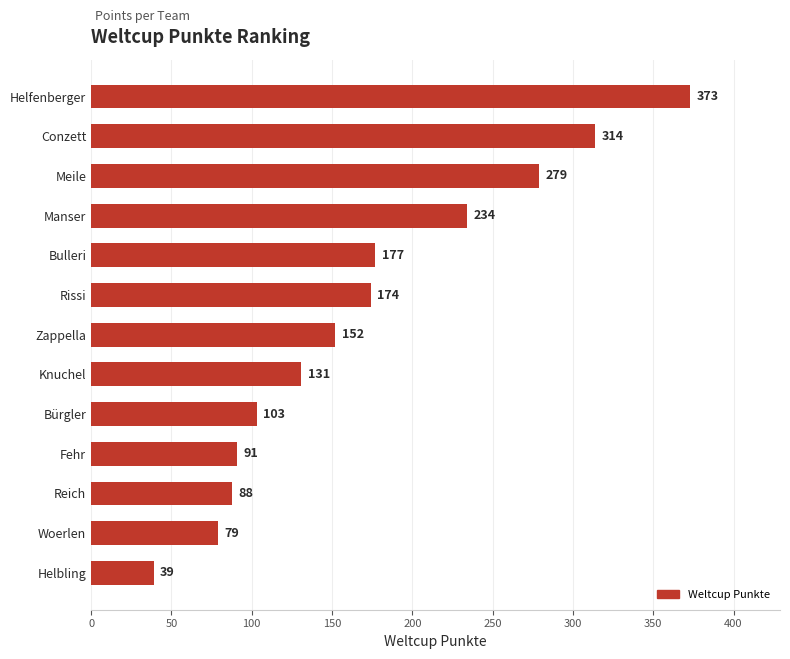

What is the smallest value displayed?

39